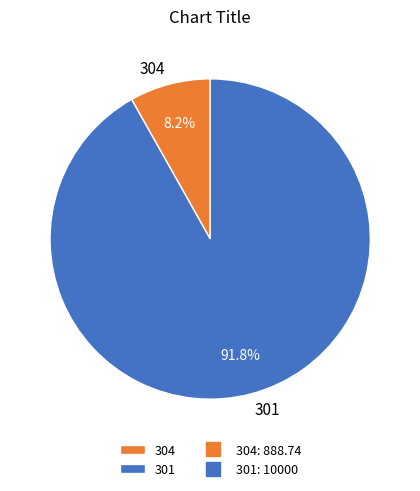

Between 304 and 301, which is larger?

301